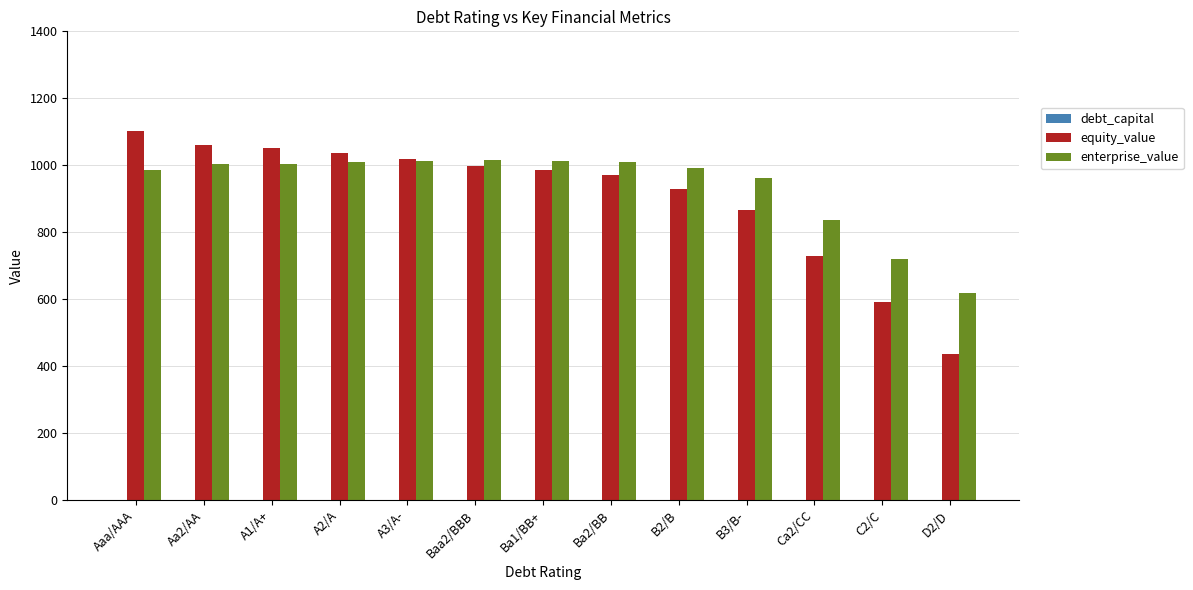

Which category has the highest value across all series?

Aaa/AAA